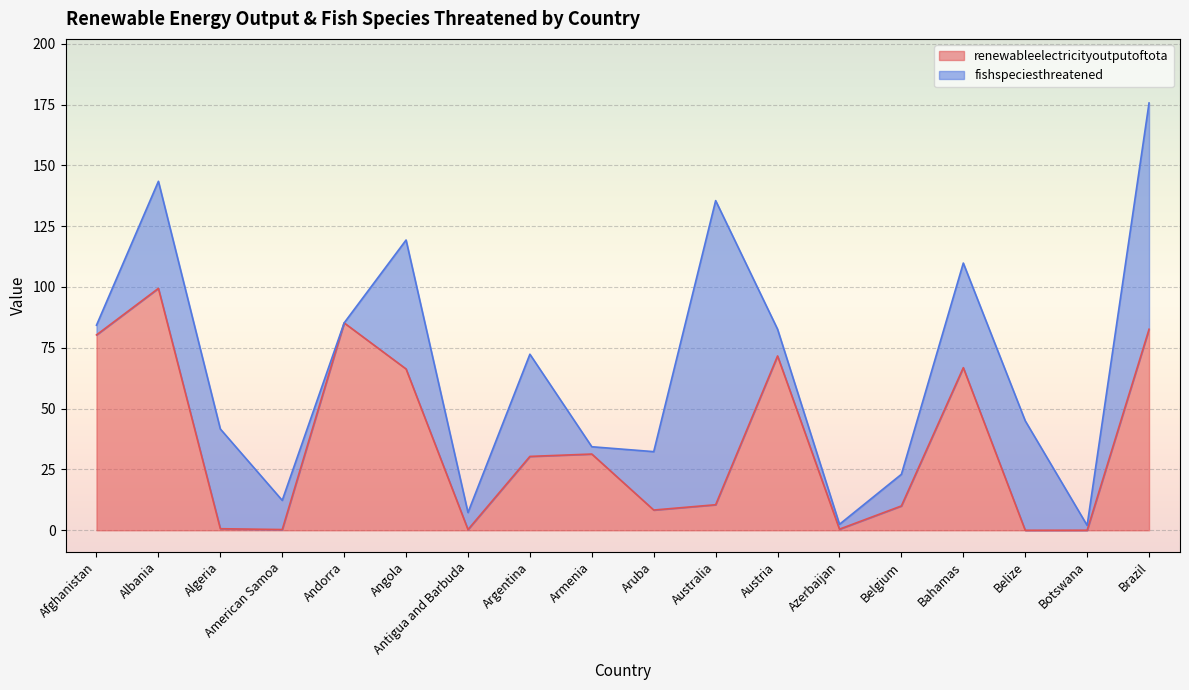

Is it true that the value at Andorra is 24.7?

False